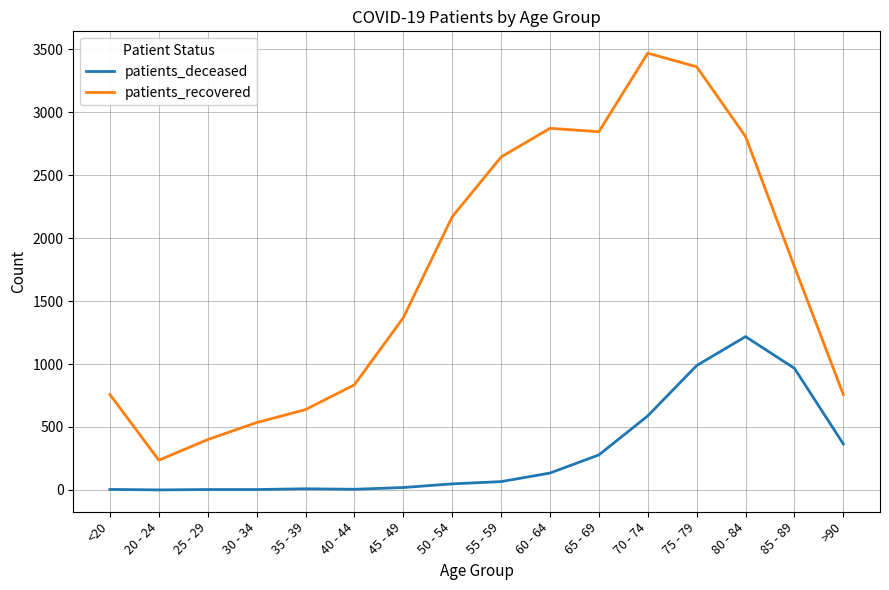

How many distinct data groups are displayed?

2